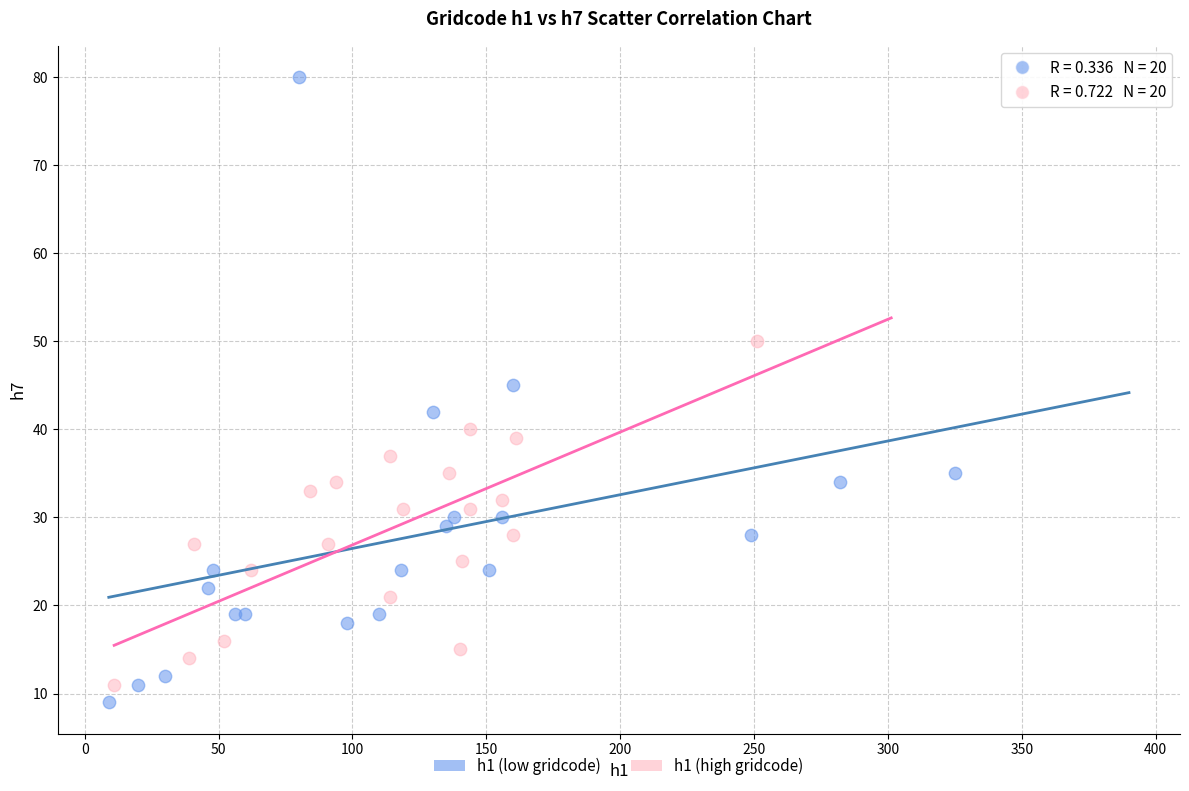

Which series reaches the maximum Y coordinate?

h1 (low gridcode)